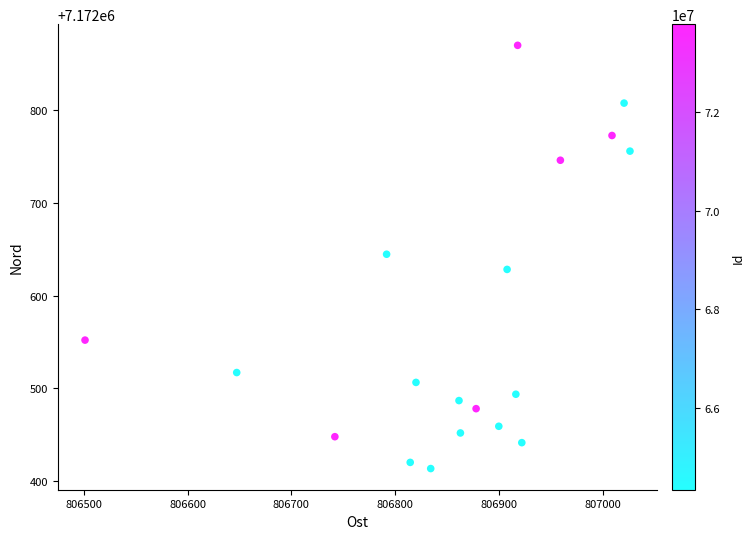

What is the range of Y values (max minus min)?

456.7